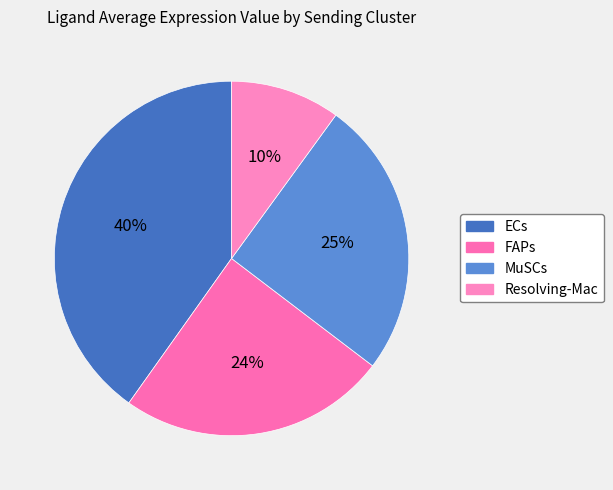

Does FAPs account for over 50% of the chart?

No